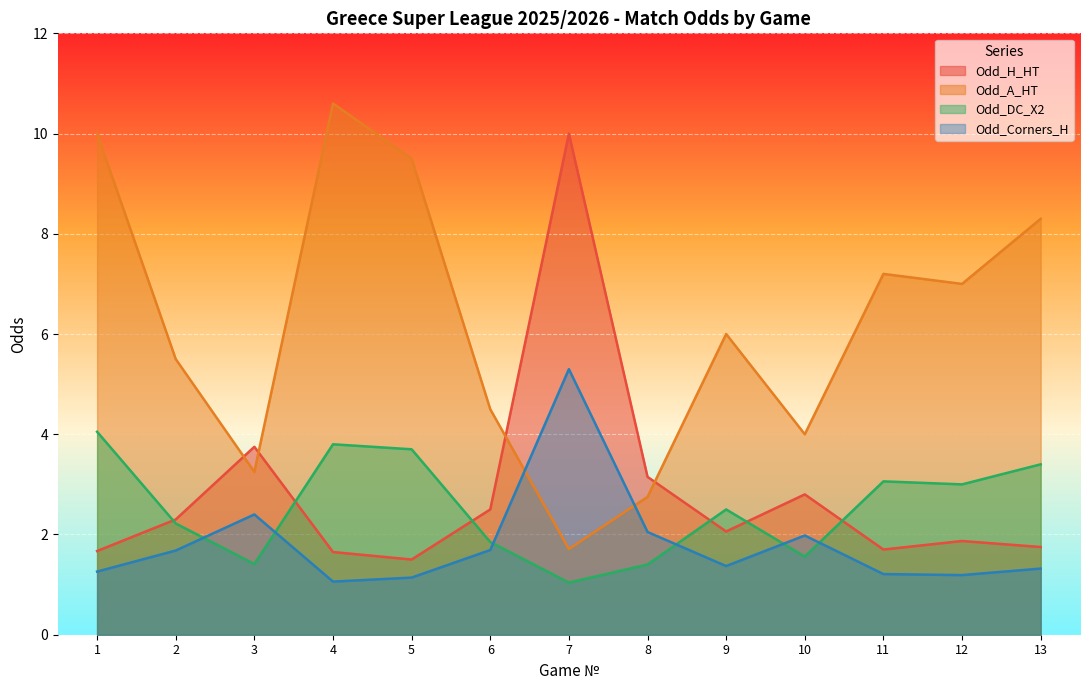

What is the value of the Odd_H_HT point at the 9th from the left?

2.1